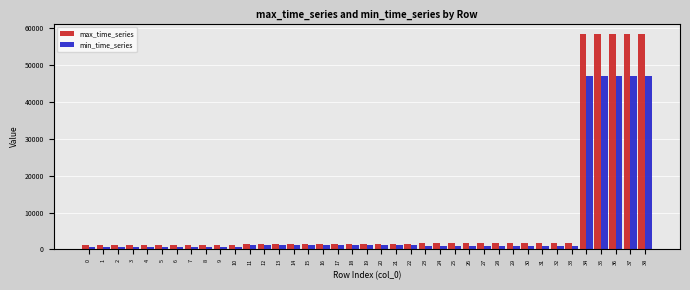

Which series has the widest spread of values?

max_time_series